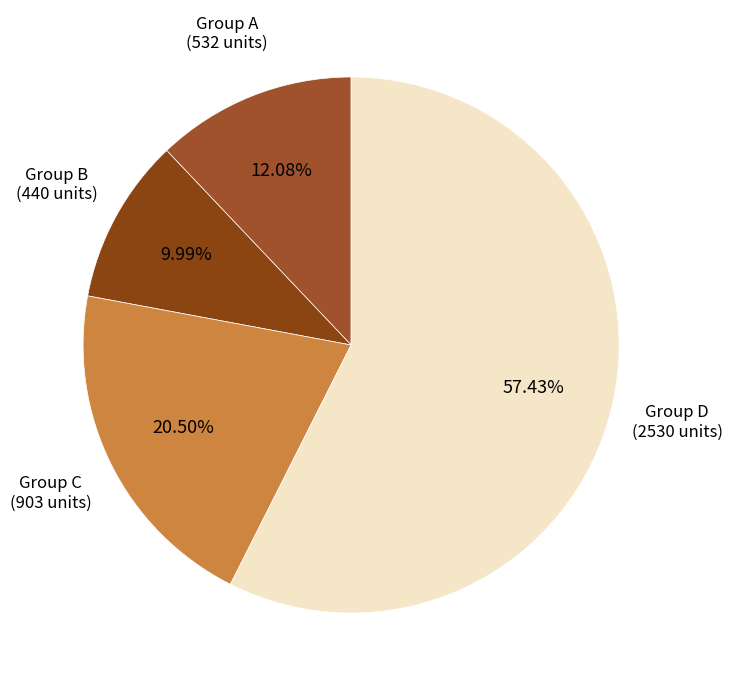

Count the number of slices in the pie.

4